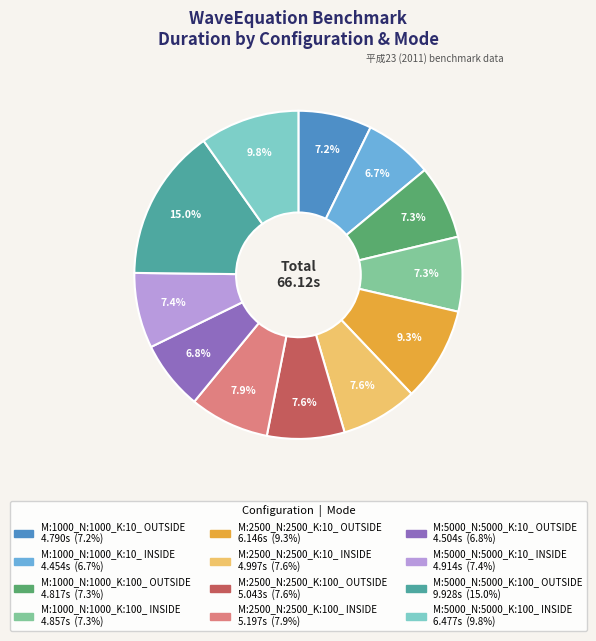

What portion of the pie excludes M:2500_N:2500_K:100_ INSIDE?

92.1%